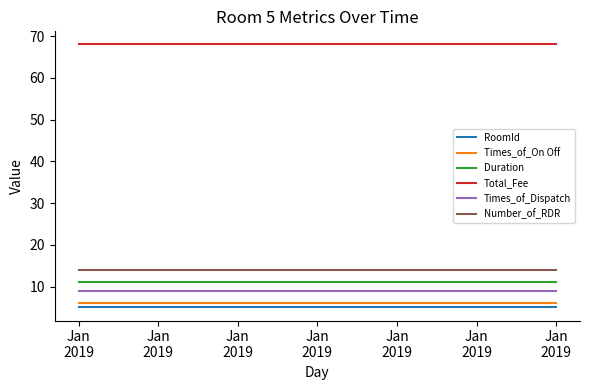

Is this an area chart (filled region under the line)?

No